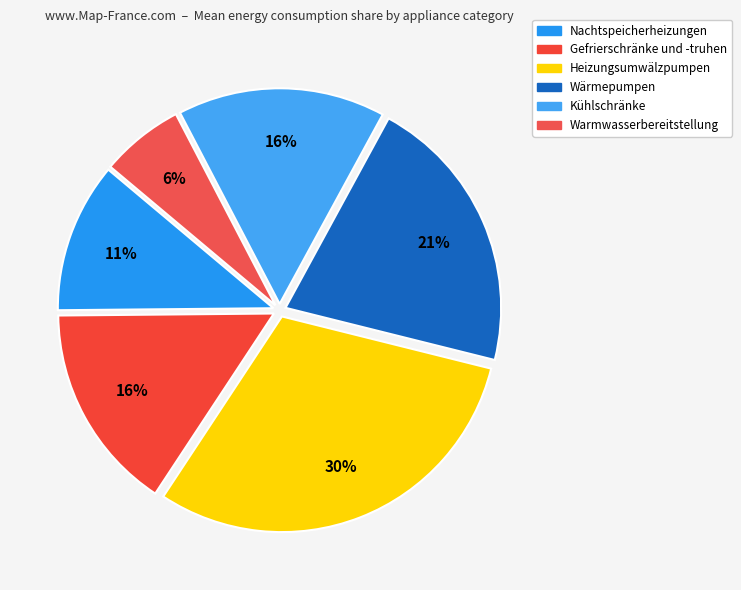

To the nearest percent, what is the difference between the Warmwasserbereitstellung and Nachtspeicherheizungen slice percentages?

5%